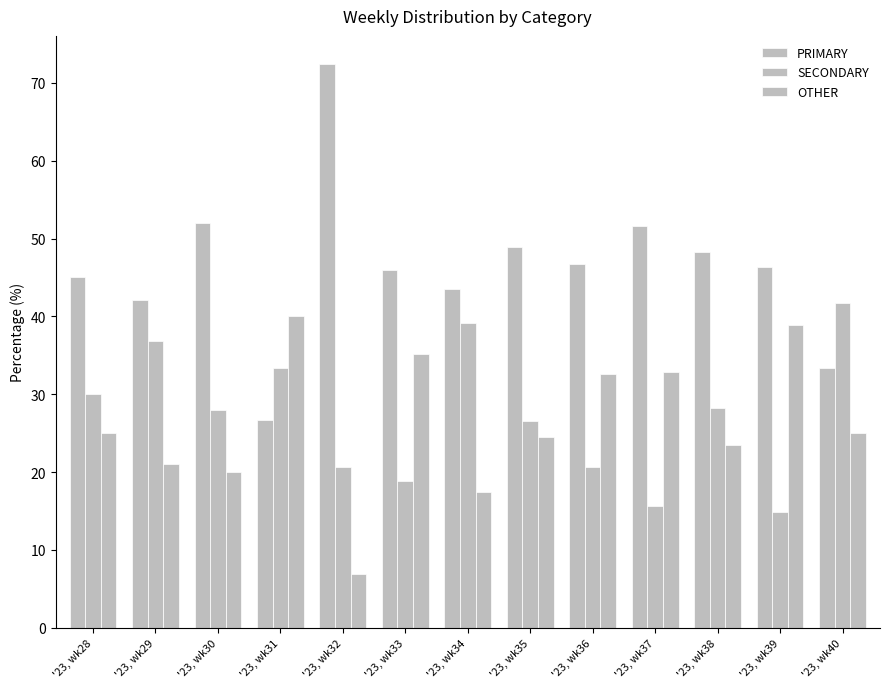

Reading left to right, list all the values displayed in this chart.

PRIMARY: '23, wk28=45.0	'23, wk29=42.1	'23, wk30=52.0	'23, wk31=26.7	'23, wk32=72.4	'23, wk33=45.9	'23, wk34=43.5	'23, wk35=49.0	'23, wk36=46.7	'23, wk37=51.6	'23, wk38=48.2	'23, wk39=46.3	'23, wk40=33.3
SECONDARY: '23, wk28=30.0	'23, wk29=36.8	'23, wk30=28.0	'23, wk31=33.3	'23, wk32=20.7	'23, wk33=18.9	'23, wk34=39.1	'23, wk35=26.5	'23, wk36=20.7	'23, wk37=15.6	'23, wk38=28.2	'23, wk39=14.8	'23, wk40=41.7
OTHER: '23, wk28=25.0	'23, wk29=21.1	'23, wk30=20.0	'23, wk31=40.0	'23, wk32=6.9	'23, wk33=35.1	'23, wk34=17.4	'23, wk35=24.5	'23, wk36=32.6	'23, wk37=32.8	'23, wk38=23.5	'23, wk39=38.9	'23, wk40=25.0